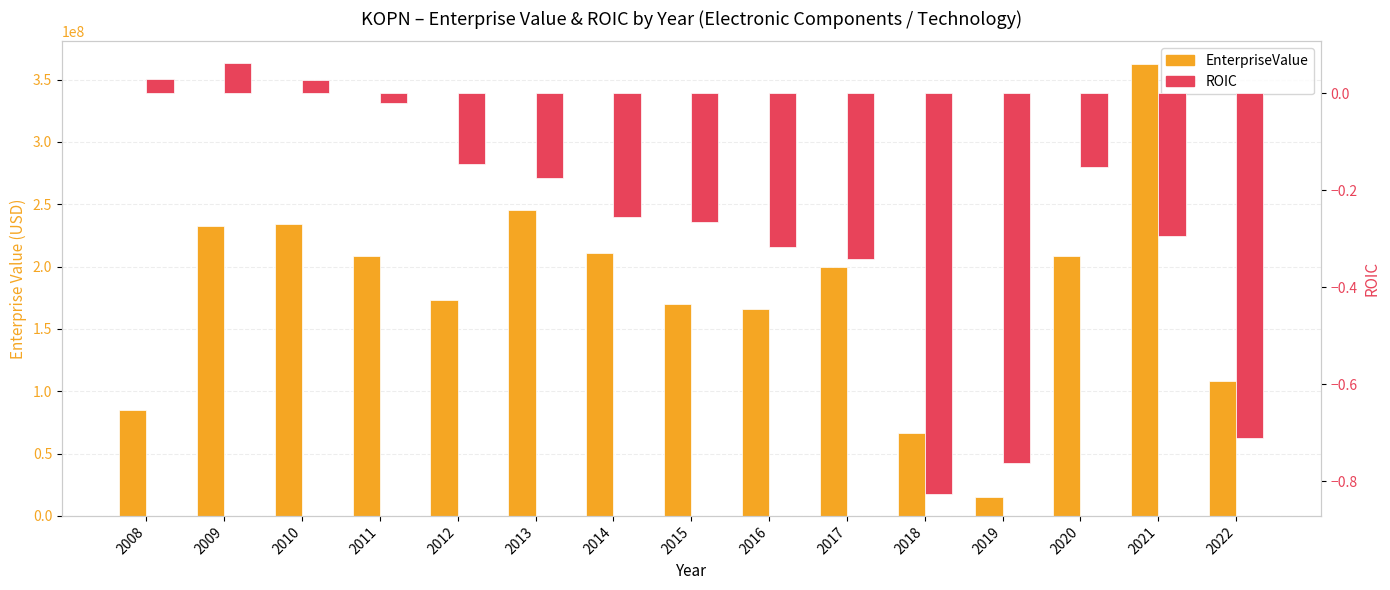

What is the sum of all ROIC values?

-4.2